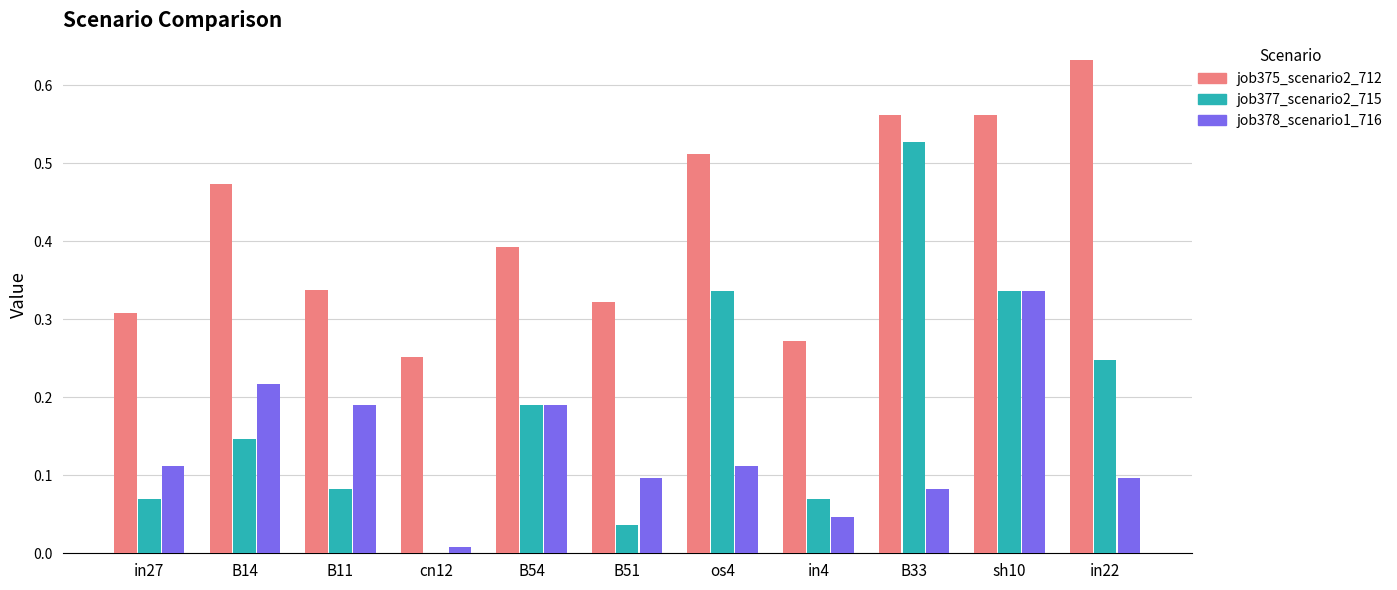

How many groups of bars are there?

11